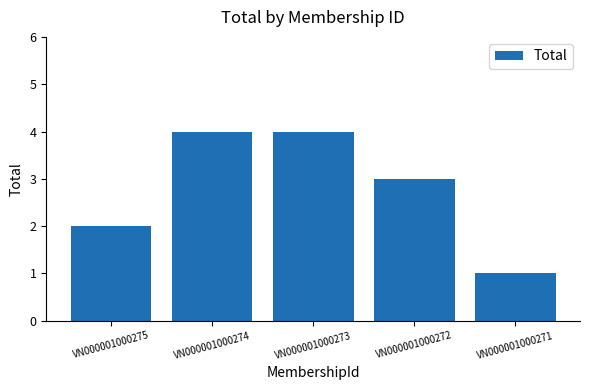

What is the sum of all values?

14